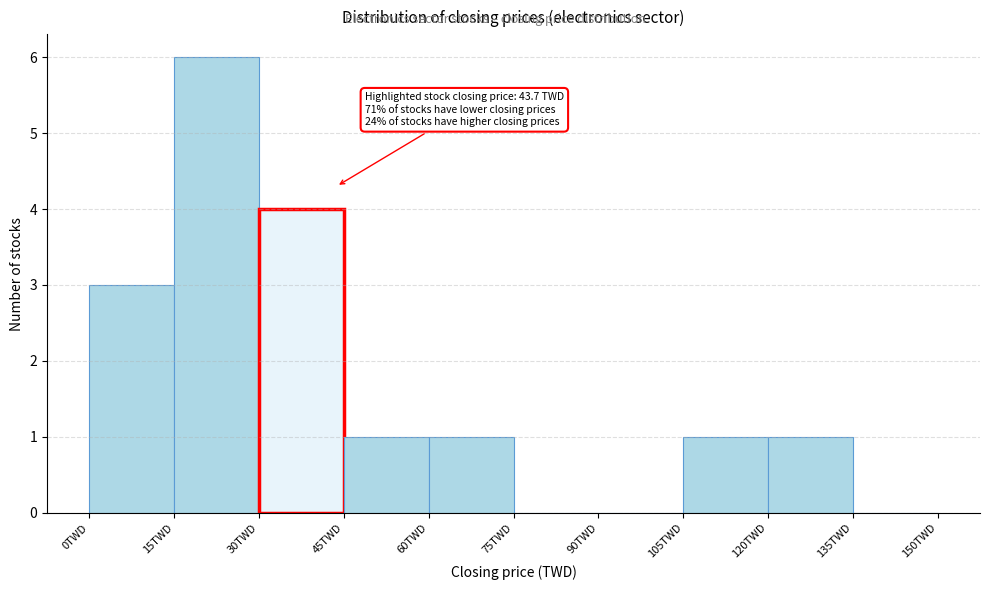

Over which range of the x-axis is the bar tallest?

15 to 30